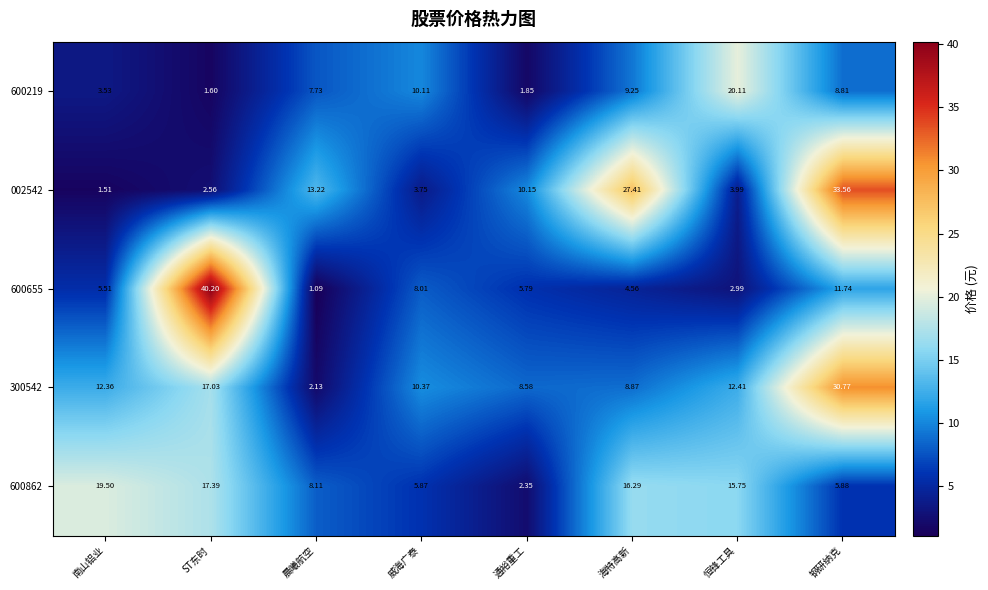

Which category has the lowest value across all series?

晨曦航空